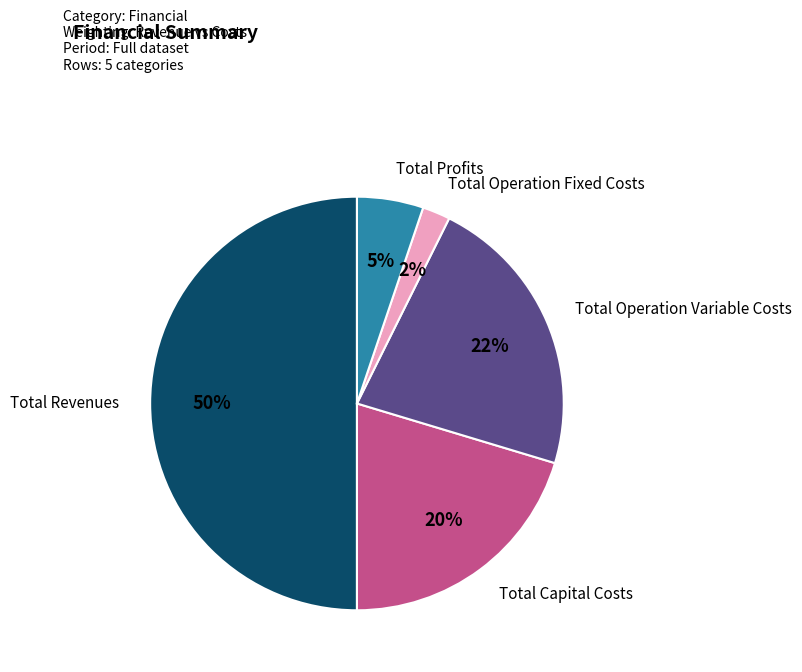

What is the largest slice in the pie chart?

Total Revenues